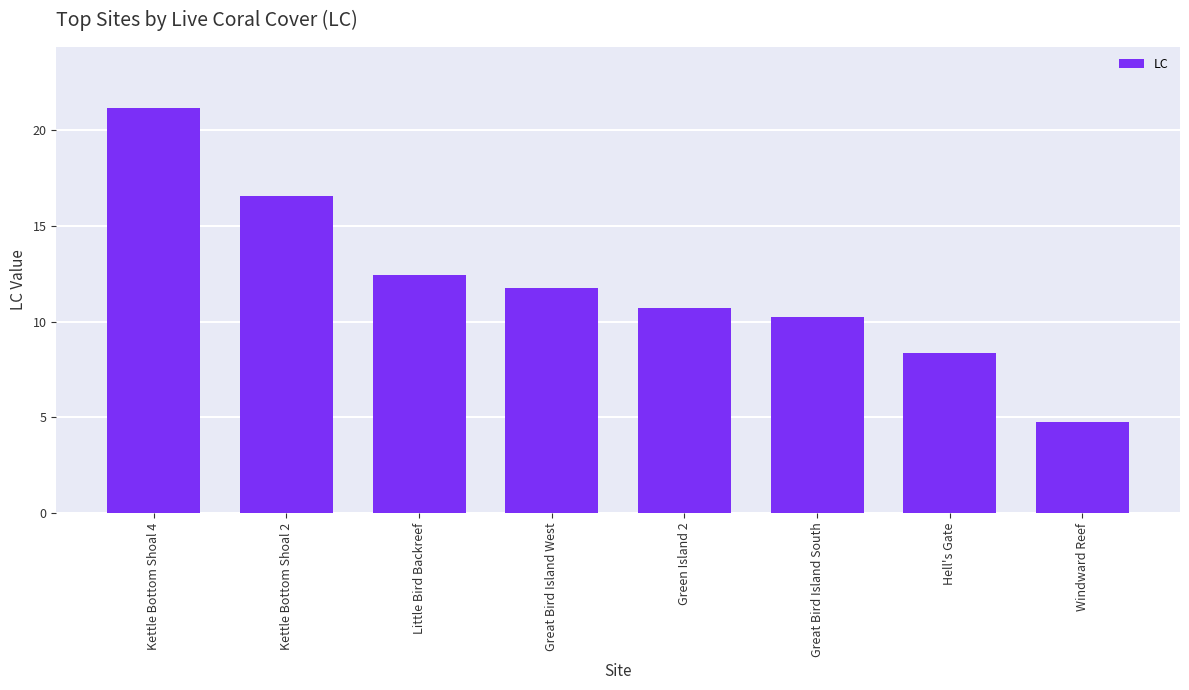

What is the difference between the maximum and minimum values?

16.4